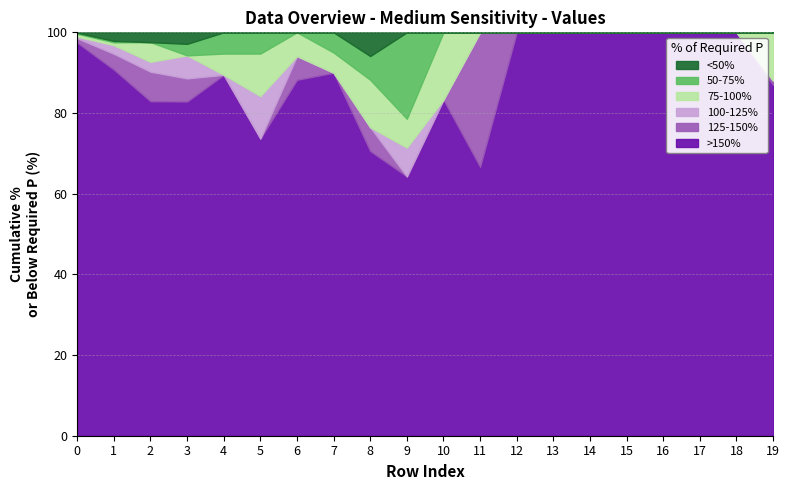

Is it true that >150% equals 112.2 at 8?

False